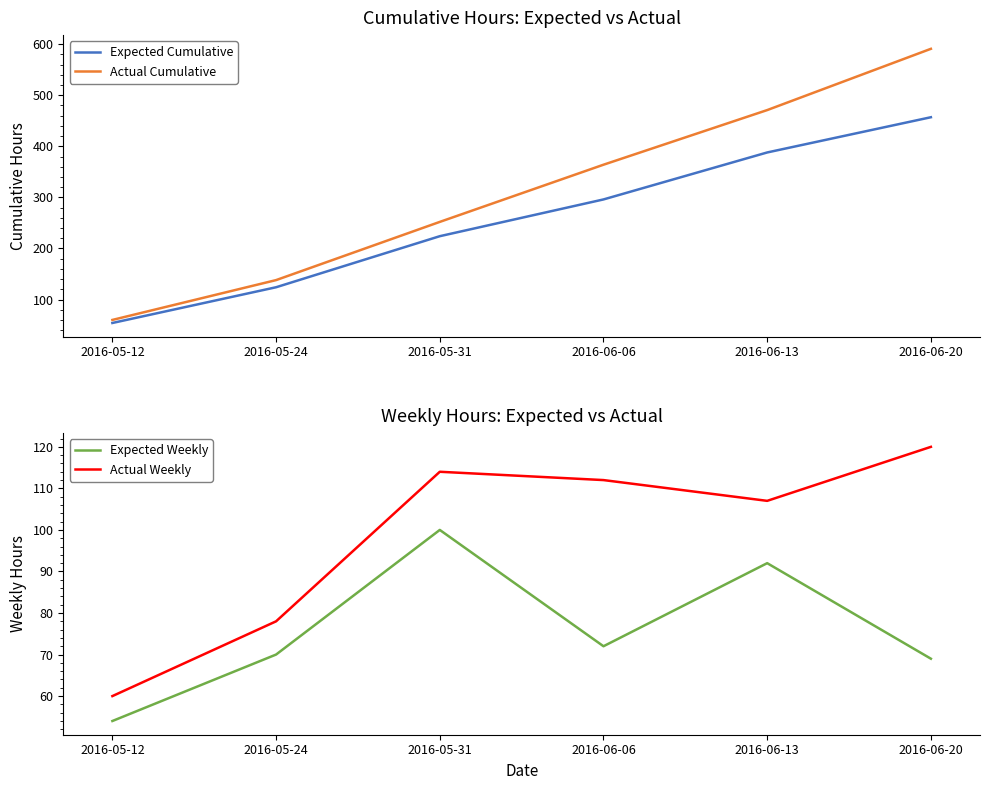

How many data points does each series have?

6